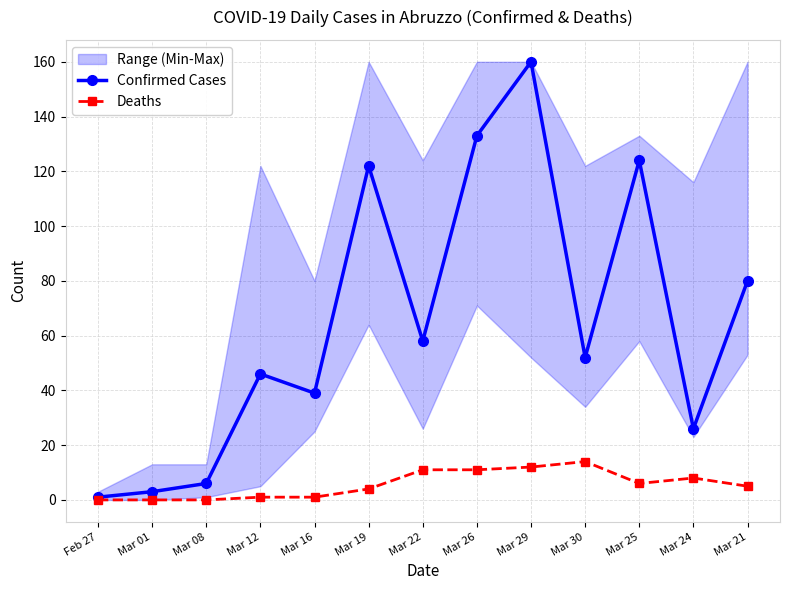

What is the sum of the Deaths values at Mar 29 and Mar 12?

13